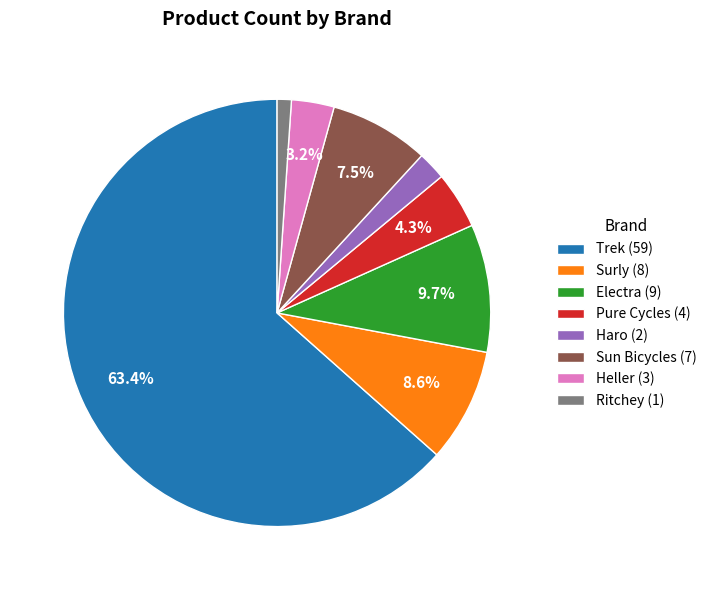

How many slices are in this pie chart?

8